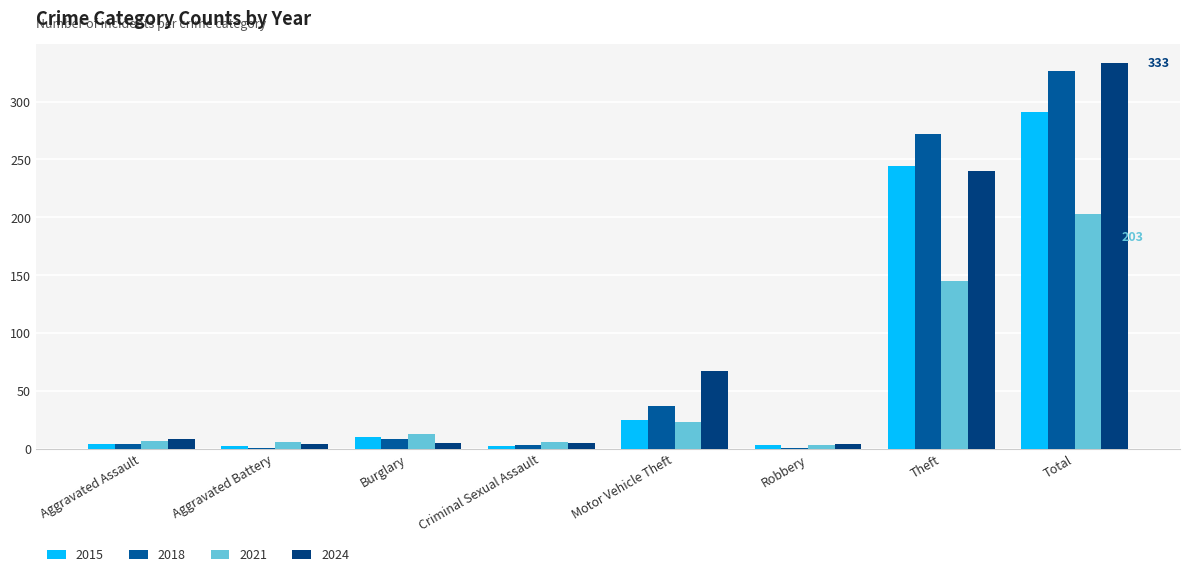

At which category is the sum across all series the highest?

Total